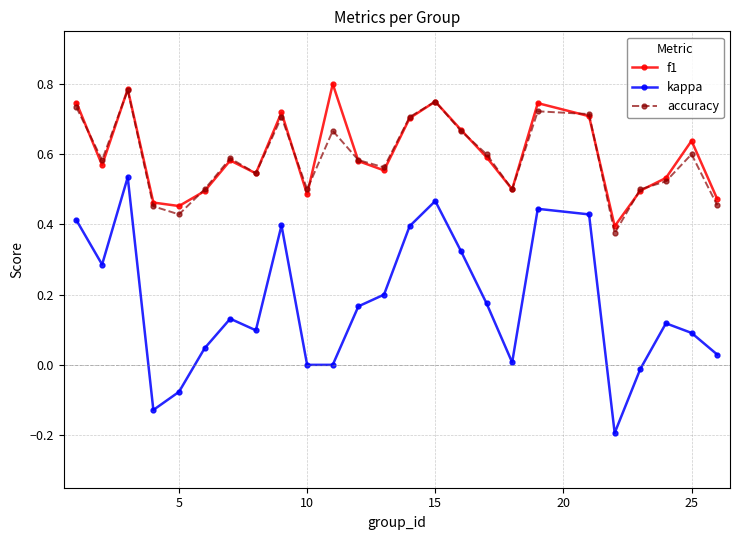

True or false: kappa has more than 2 points higher than both neighbors.

True